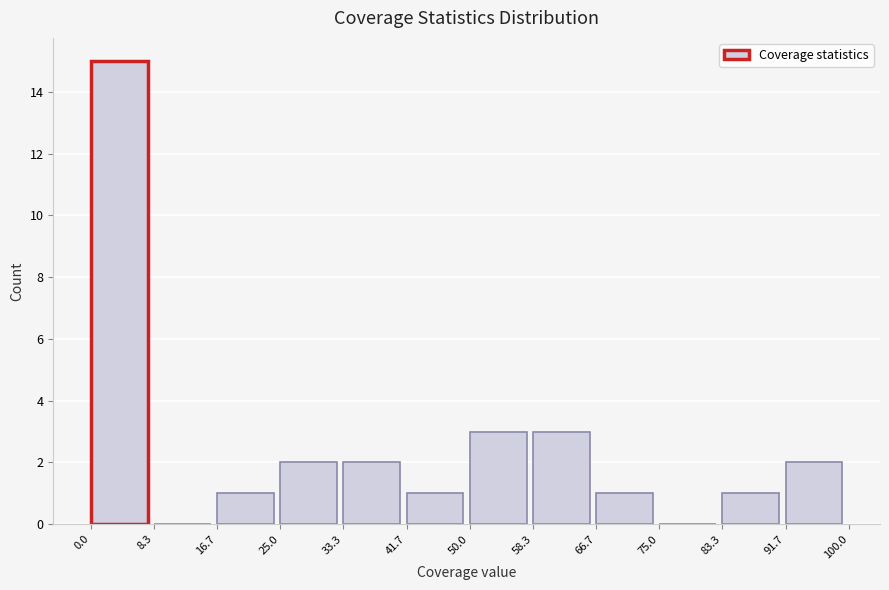

How tall is the bar that spans 58.3 to 66.7 on the x-axis? The values are not printed on the chart, so give them approximately, as read against the axis.

3